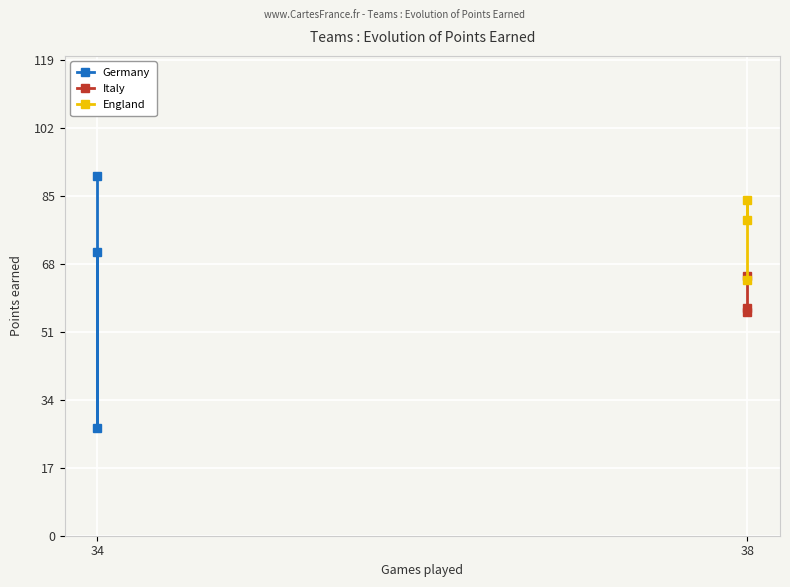

How many distinct data groups are displayed?

3